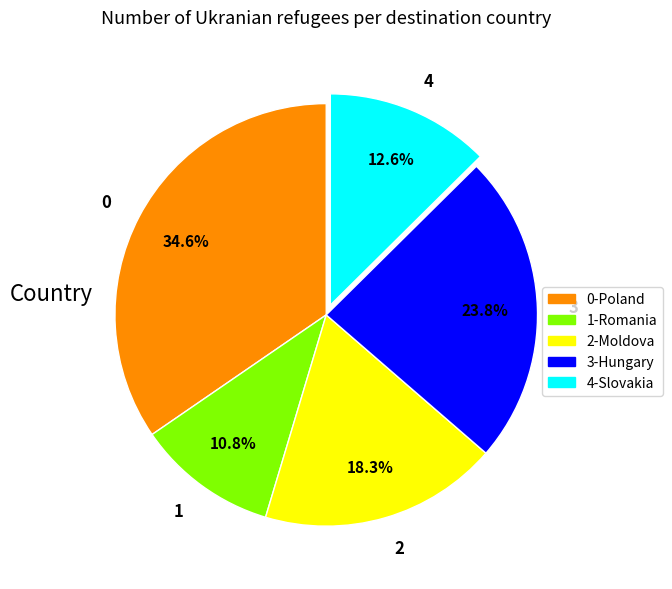

Count the number of slices in the pie.

5